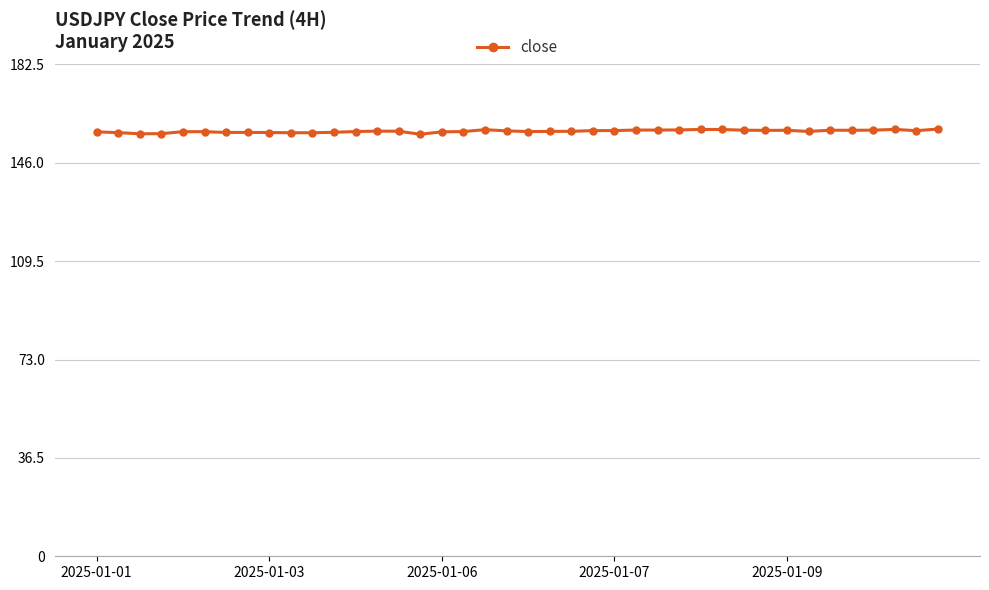

True or false: the data has more than 2 interior local peaks.

True